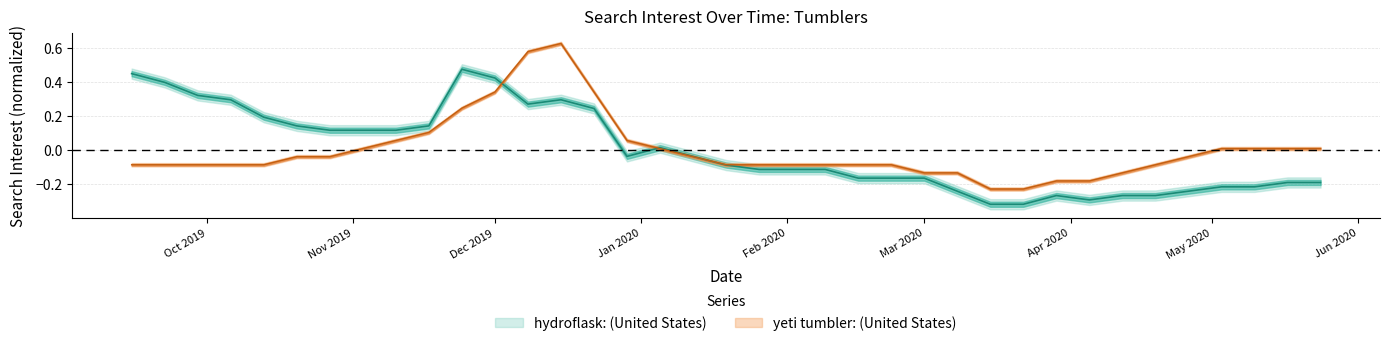

What is the spread (max minus min) of values at 3/8/2020?

0.1